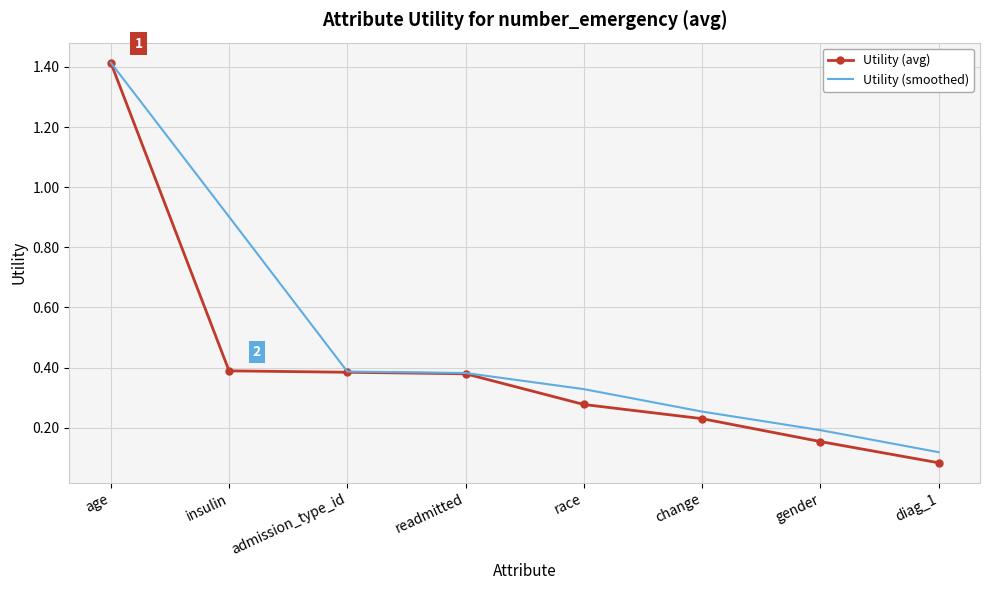

True or false: Utility (avg) has a value of 0.1 at change.

False